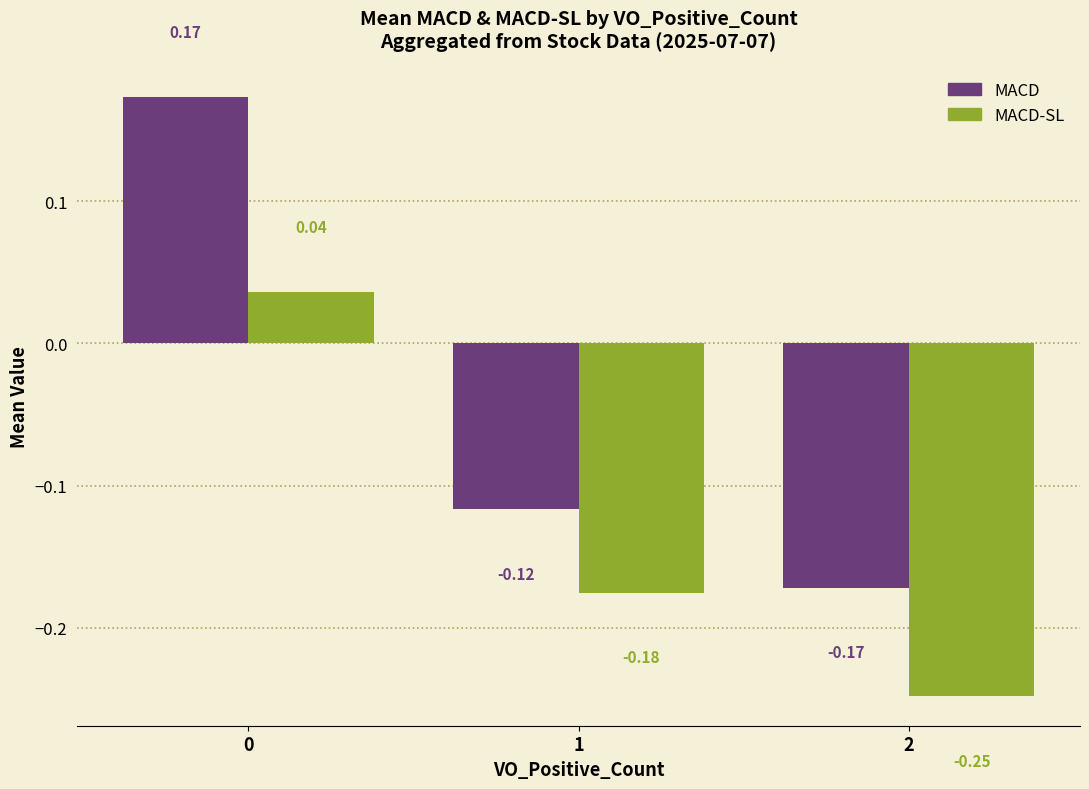

What is the difference between the maximum and minimum values in the MACD-SL series?

0.3